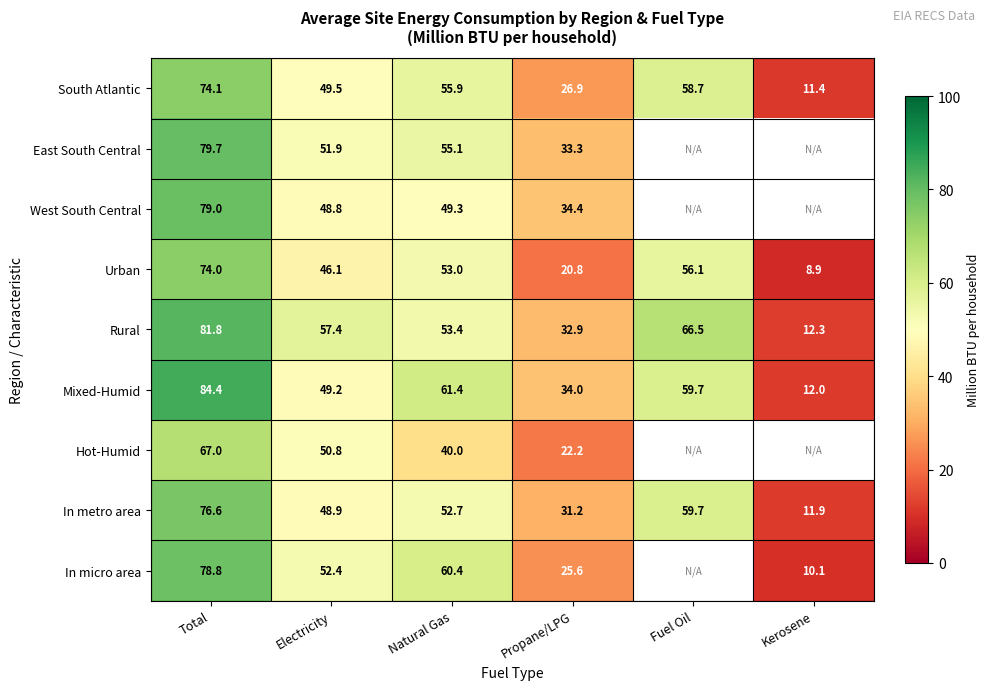

Rank the series at Natural Gas from lowest to highest value.

Hot-Humid, West South Central, In metro area, Urban, Rural, East South Central, South Atlantic, In micro area, Mixed-Humid